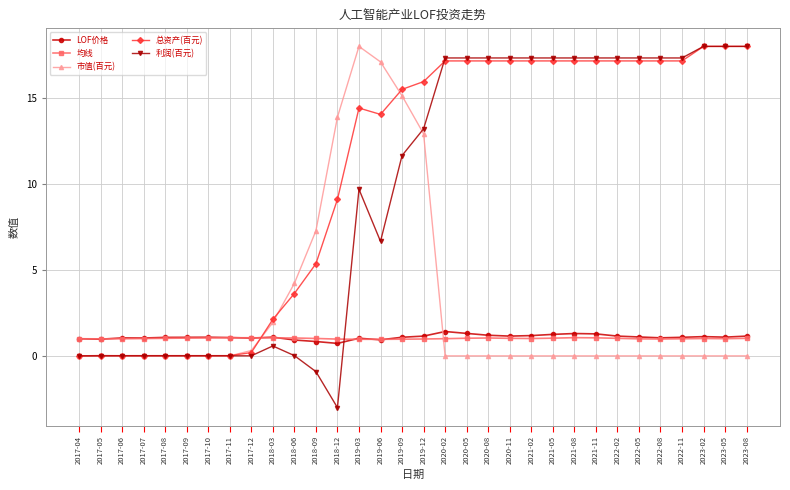

True or false: 利润(百元) has more than 1 interior local peaks.

True